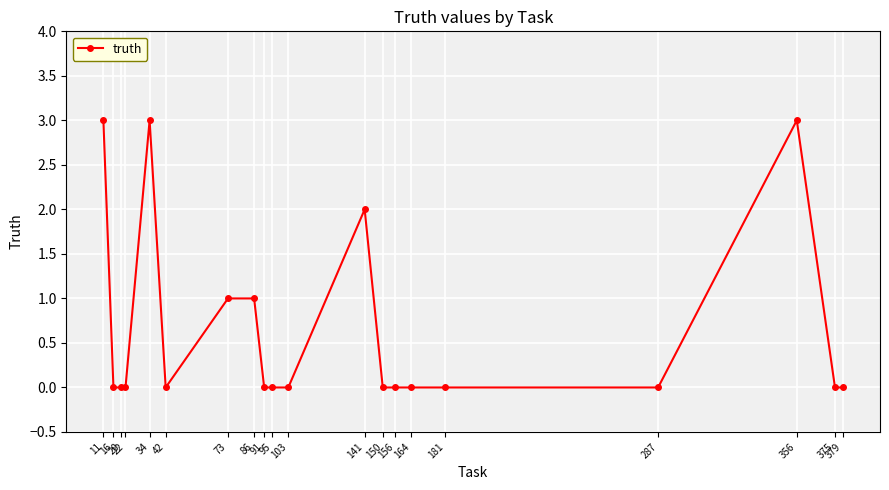

What is the difference between the second highest and second lowest values?

3